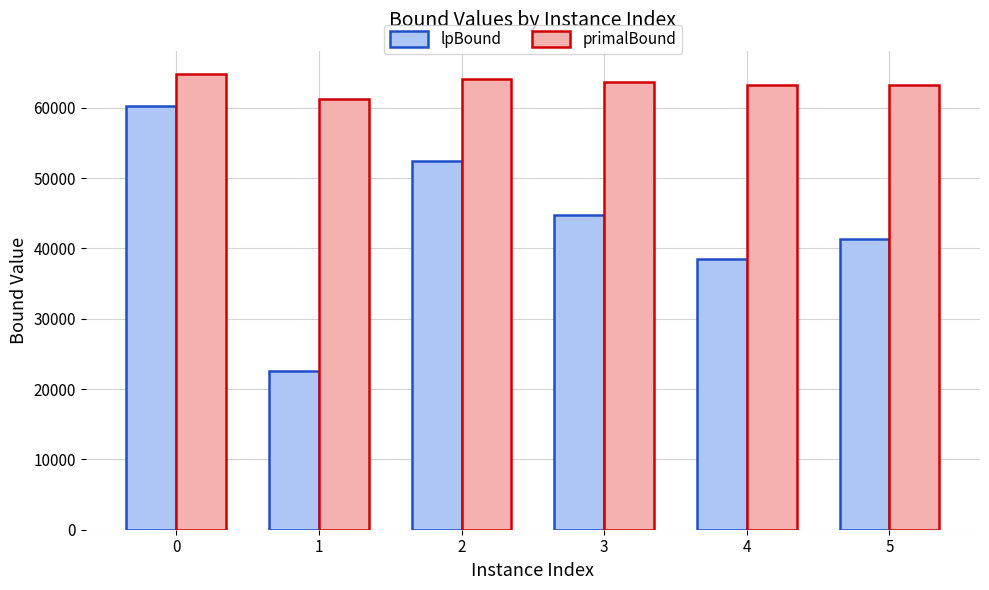

What is the value of the primalBound bar at the 6th from the left?

63174.4